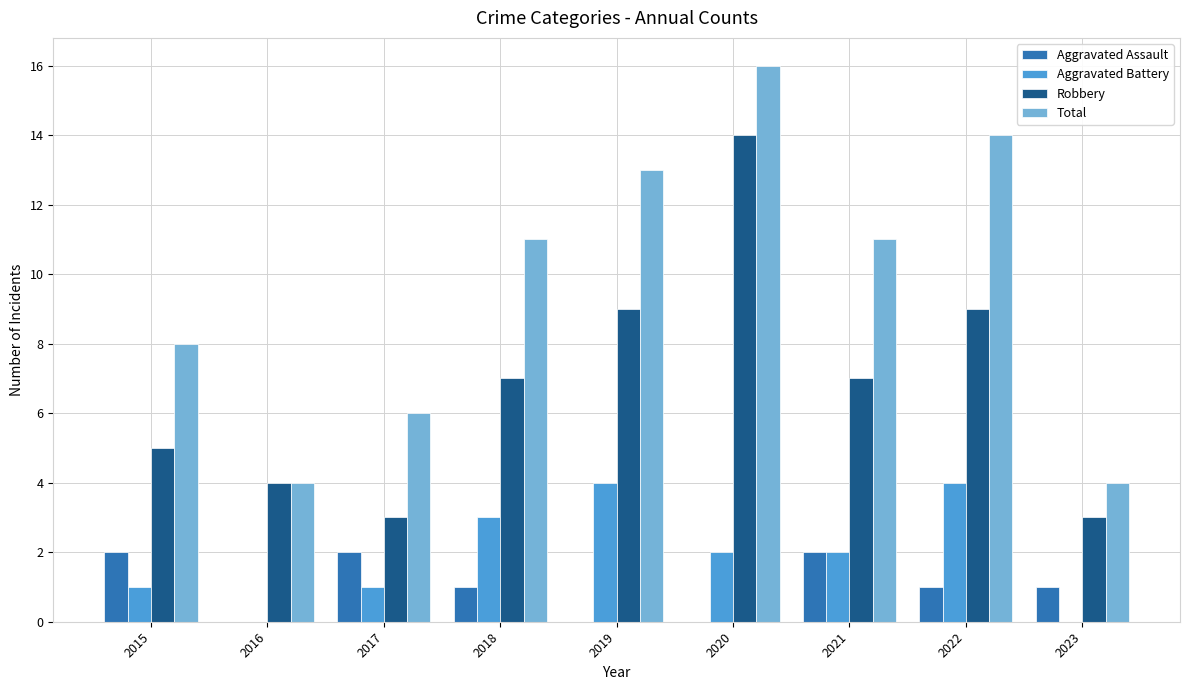

How many groups of bars are there?

9